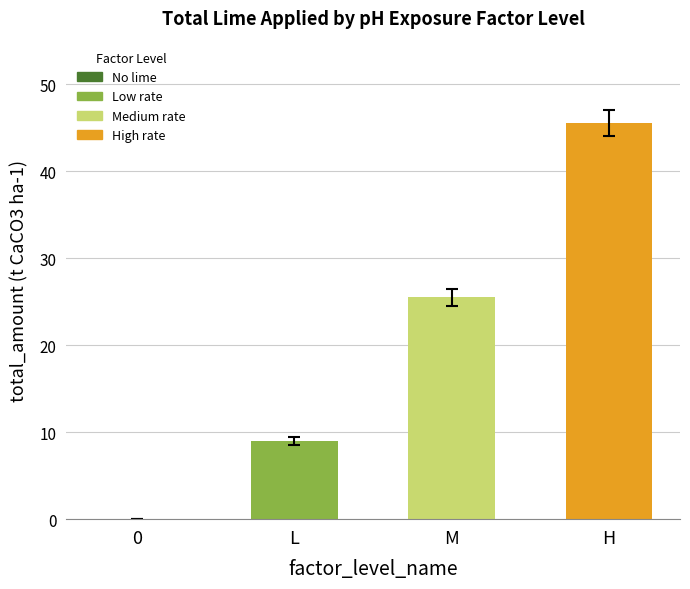

The chart shows a value of 0.0 at 0. True or false?

True